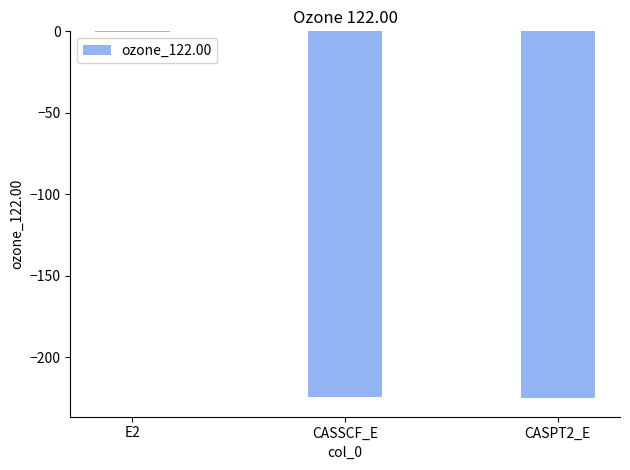

Is it true that the value at CASPT2_E is -376.1?

False